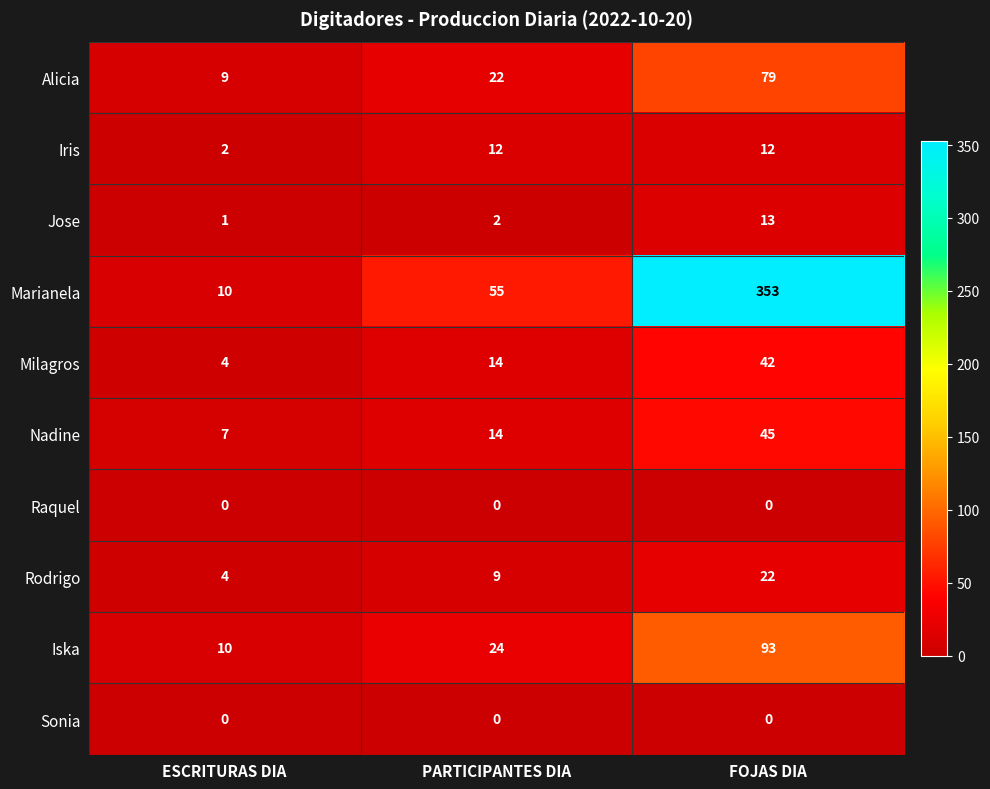

Count the number of categories in the chart.

3